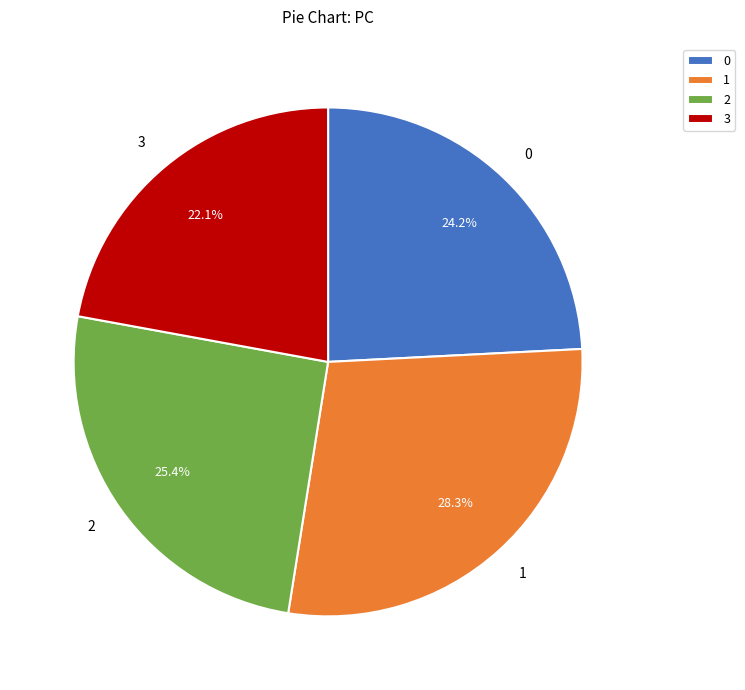

Between 2 and 0, which is larger?

2